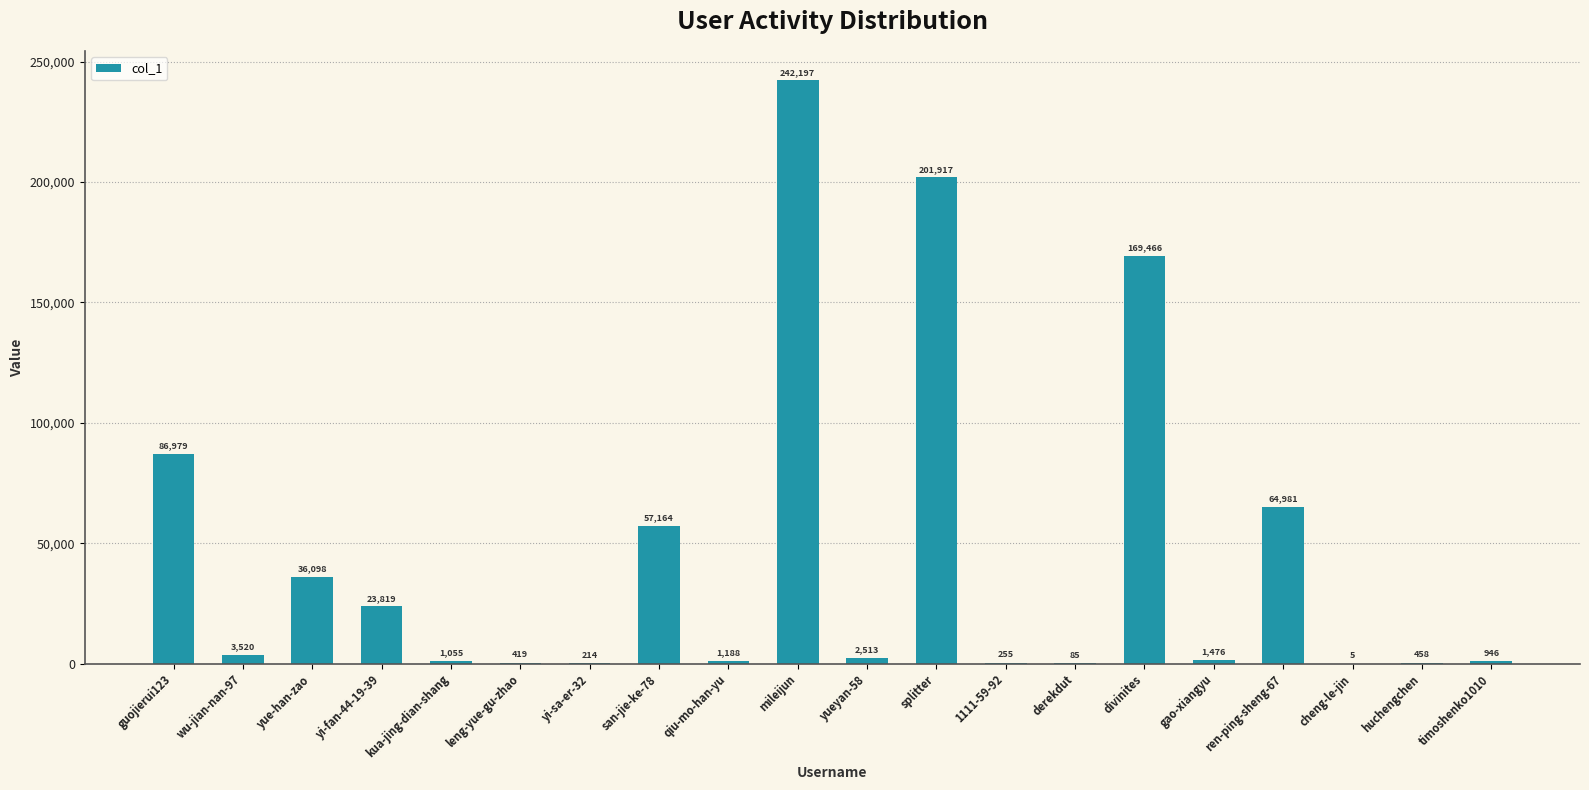

Are the bars horizontal?

No